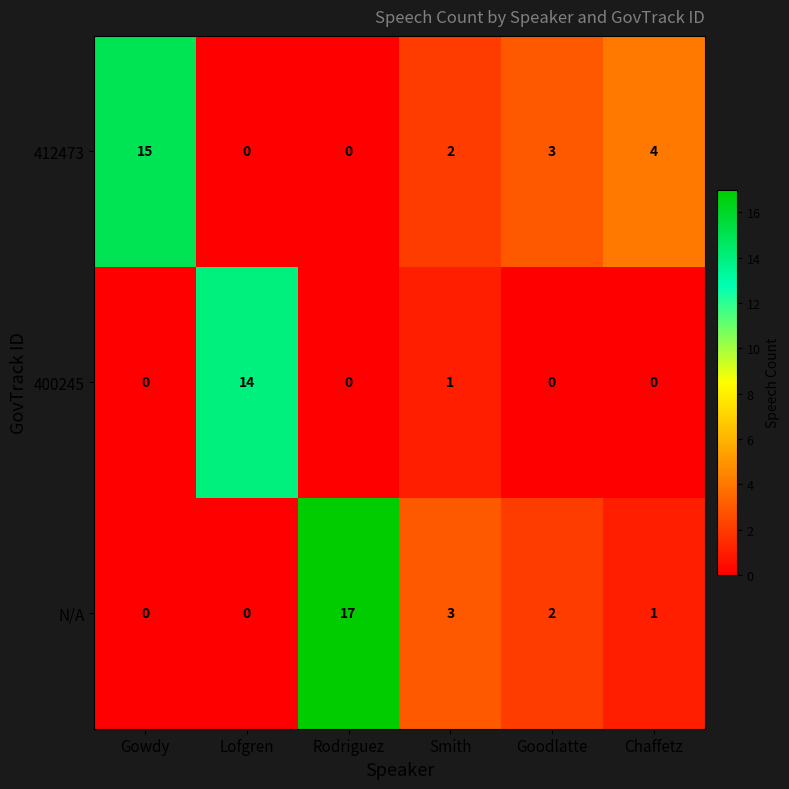

How many series are shown in this chart?

3